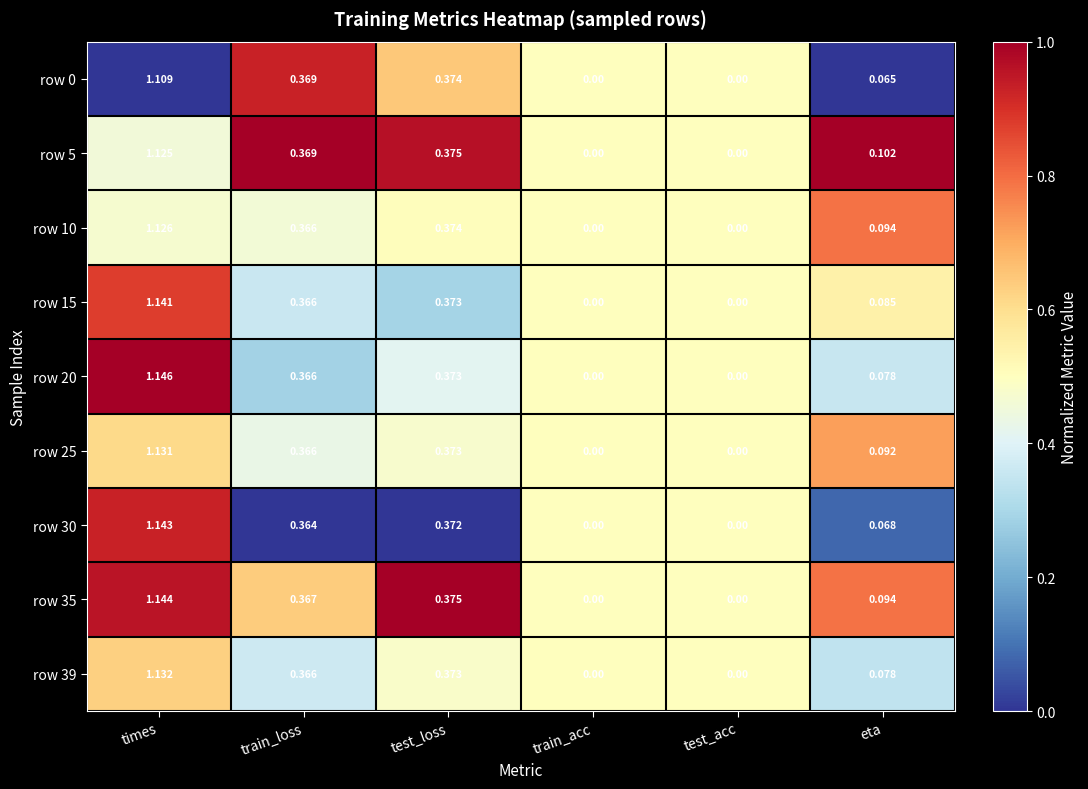

Is the value of row 35 at test_acc greater than the value of row 5 at times?

No